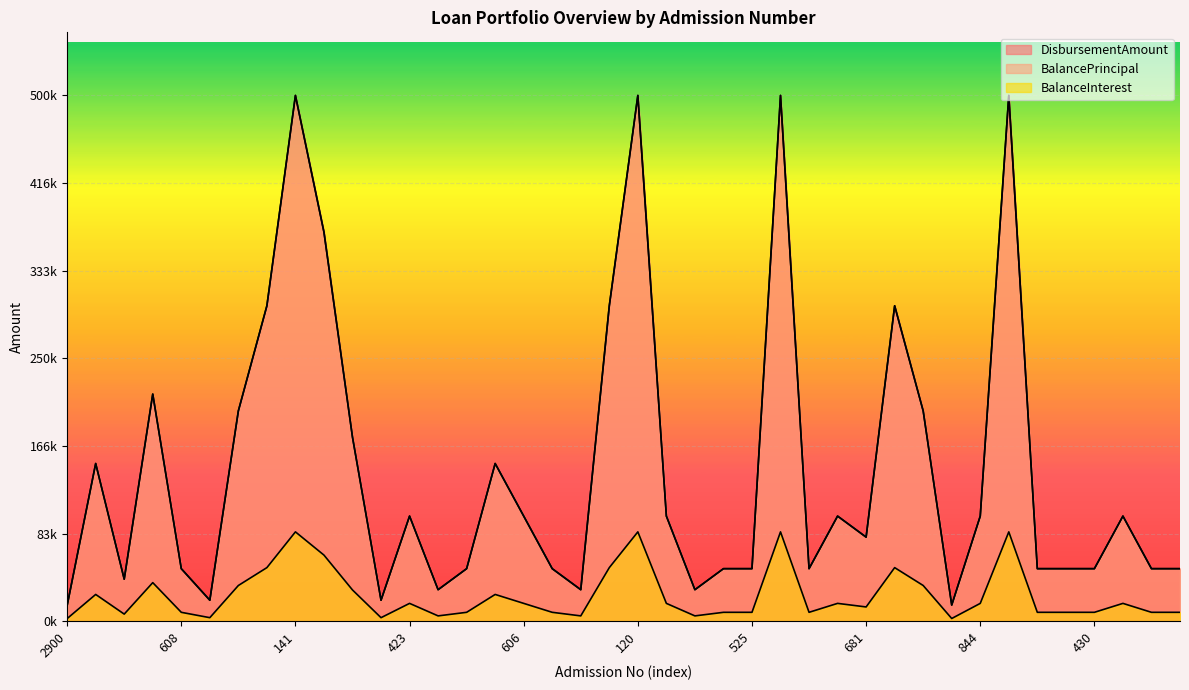

True or false: BalancePrincipal and DisbursementAmount intersect in this chart.

False